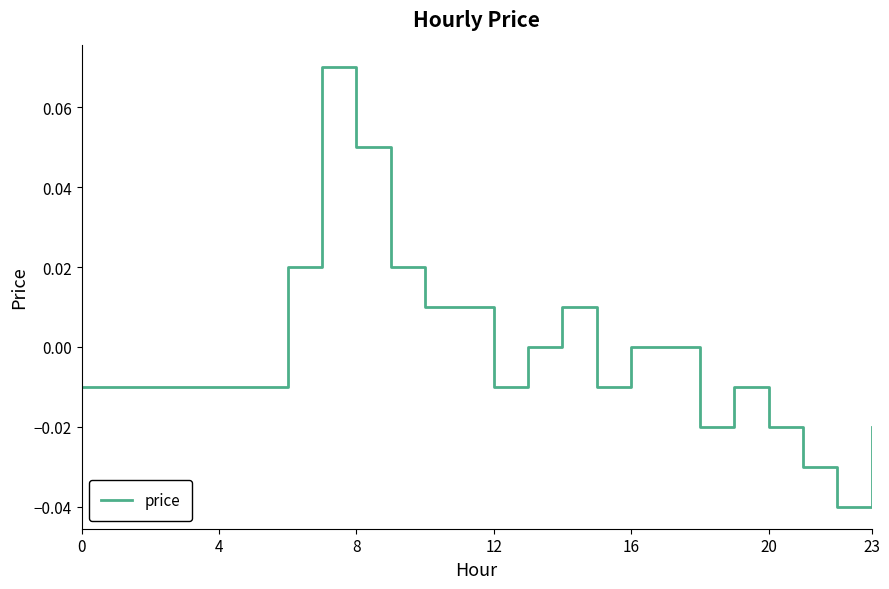

Does the chart display data point markers on the line(s)?

No